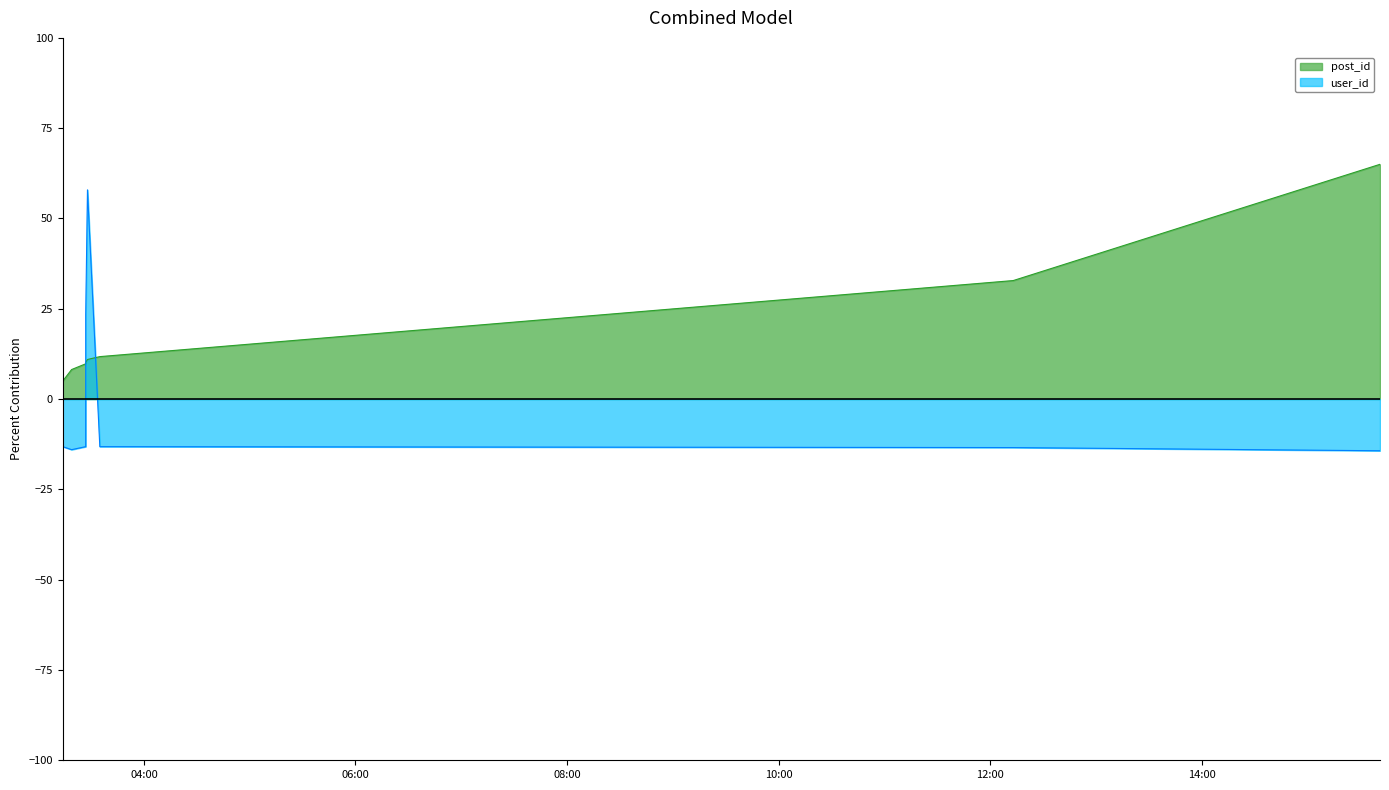

At which label is user_id closest to 21?

10:00